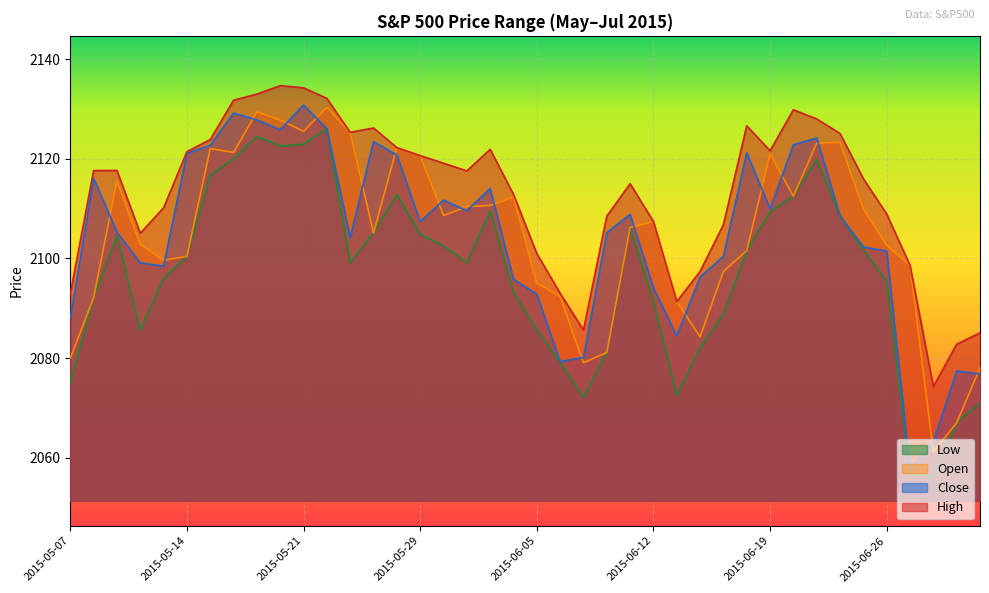

How many lines are shown in the chart?

4